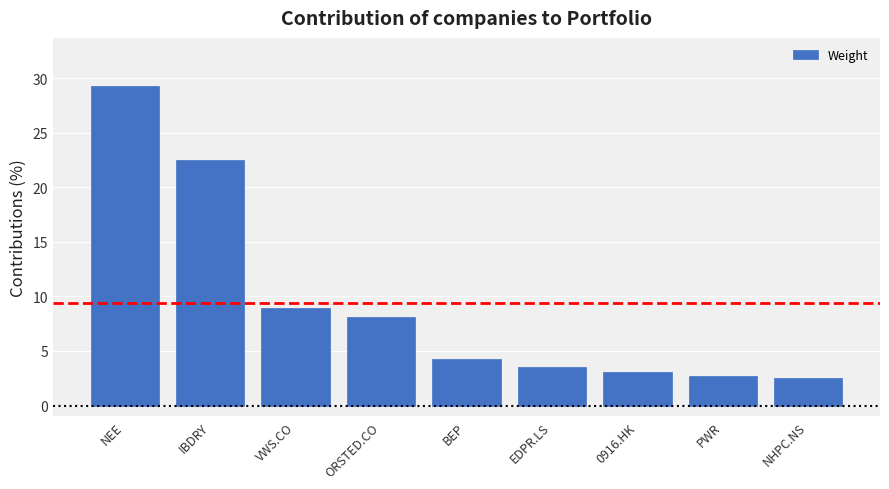

What is the difference between the values at BEP and 0916.HK?

1.2